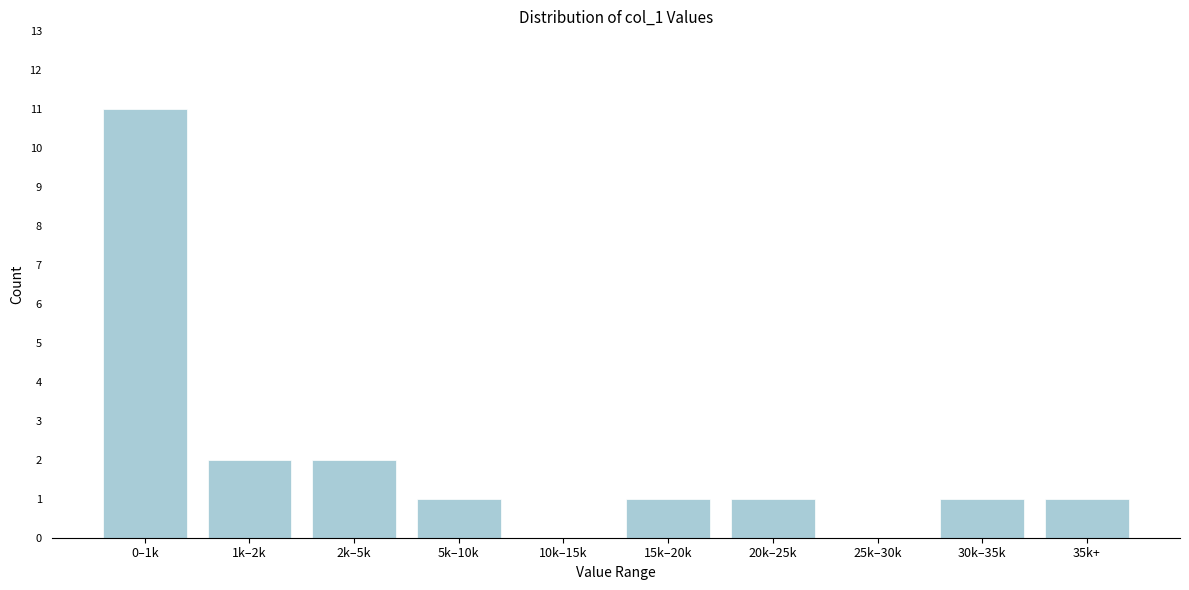

Reading left to right, extract all data points from this chart.

0–1k=11	1k–2k=2	2k–5k=2	5k–10k=1	10k–15k=0	15k–20k=1	20k–25k=1	25k–30k=0	30k–35k=1	35k+=1